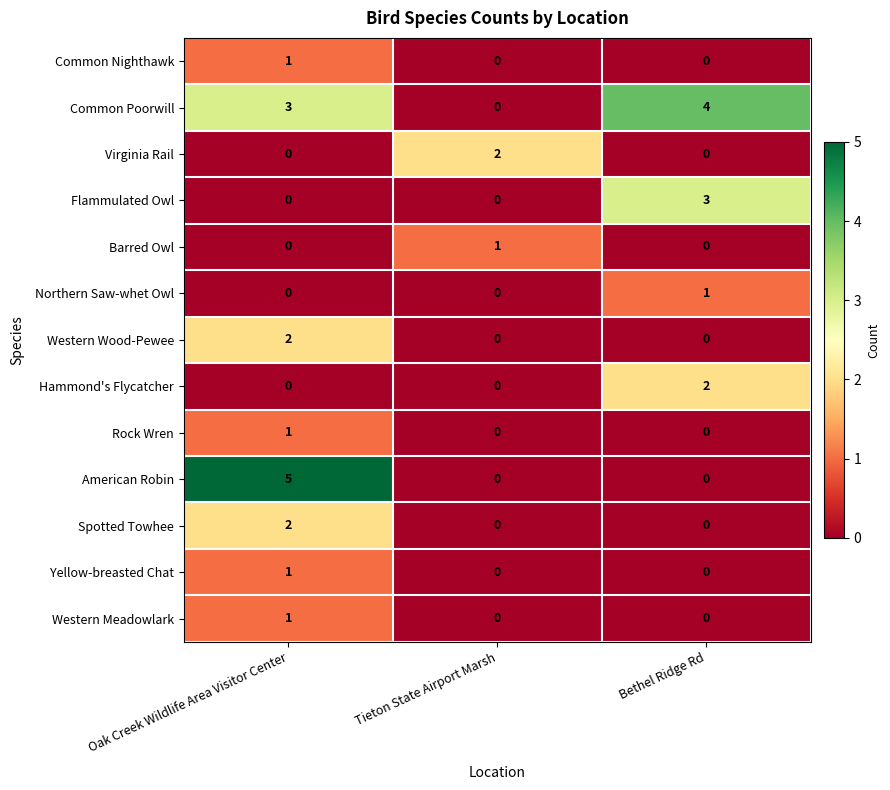

What is the difference between the maximum and minimum values in the Common Poorwill series?

4